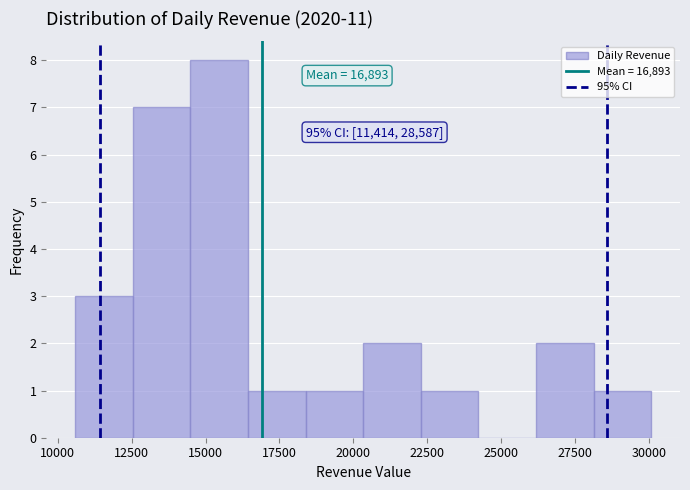

Read against the x-axis, roughly where is the centre of the tallest bar?

15500